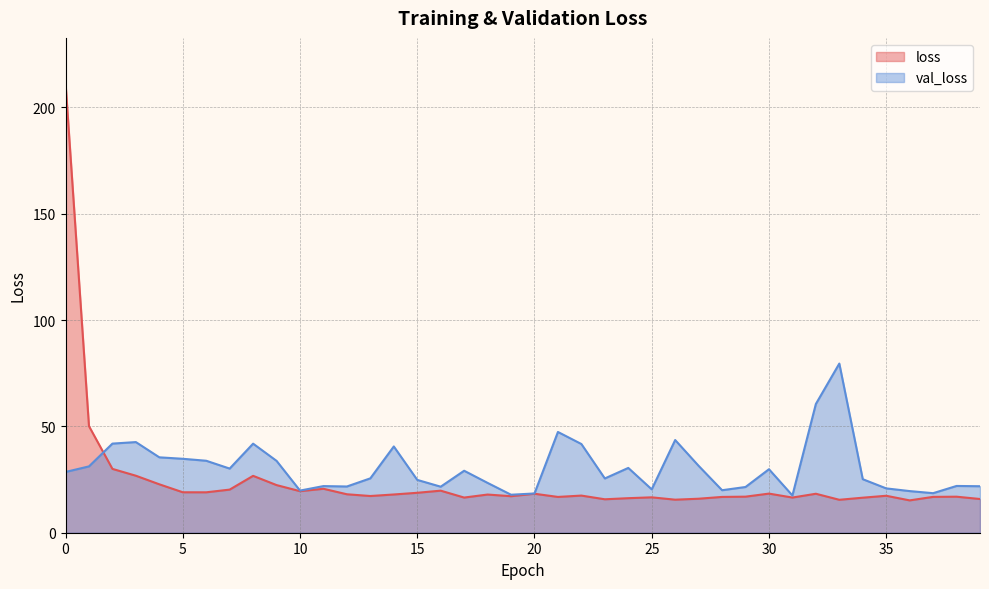

At which category does loss reach its first local peak?

8